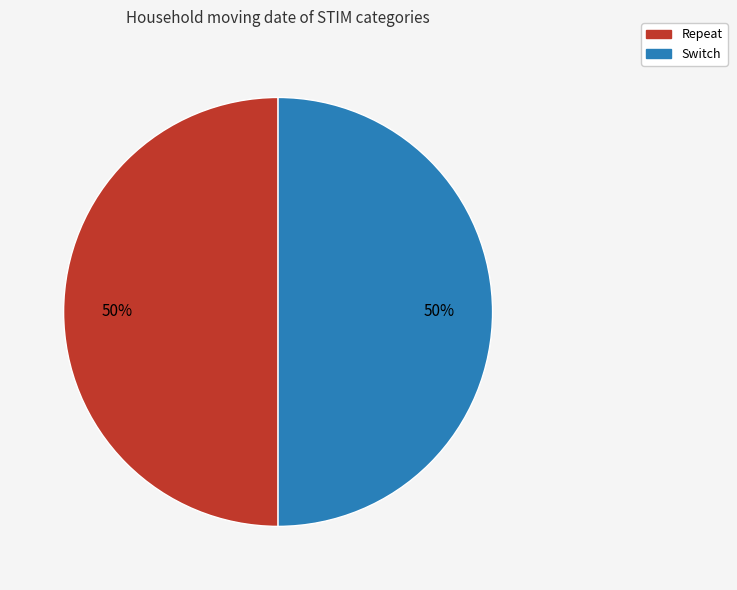

True or false: Repeat accounts for 50% of the total.

True